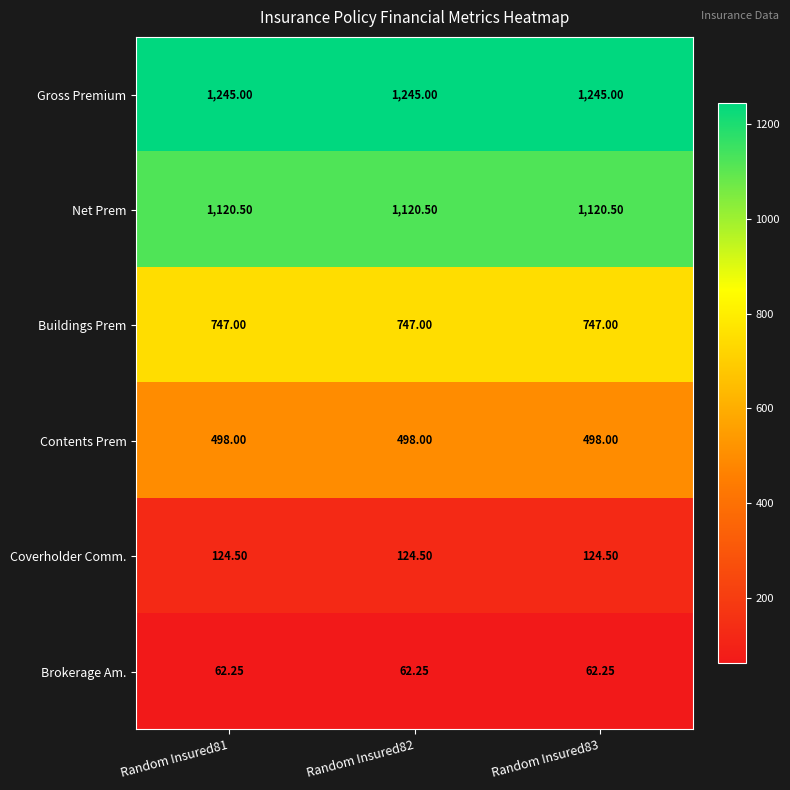

Which series has the largest total across all categories?

Gross Premium